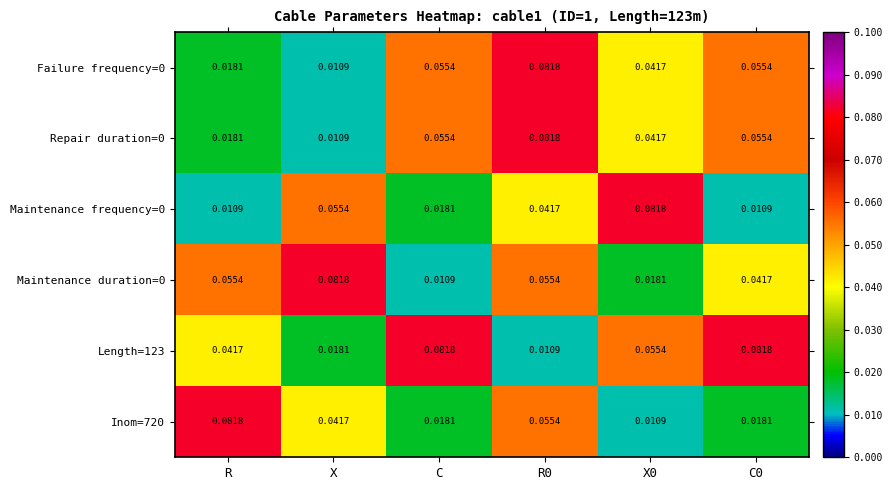

Where is Failure frequency=0 nearest to the value 0?

X